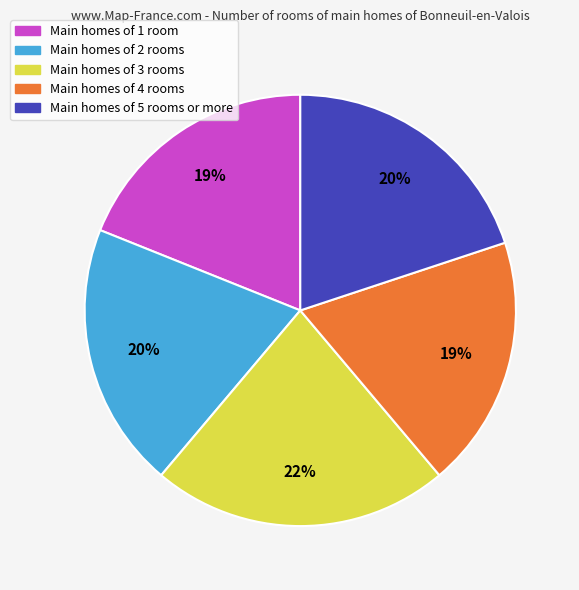

To the nearest percent, what is the difference between the largest and smallest slice percentages?

3%